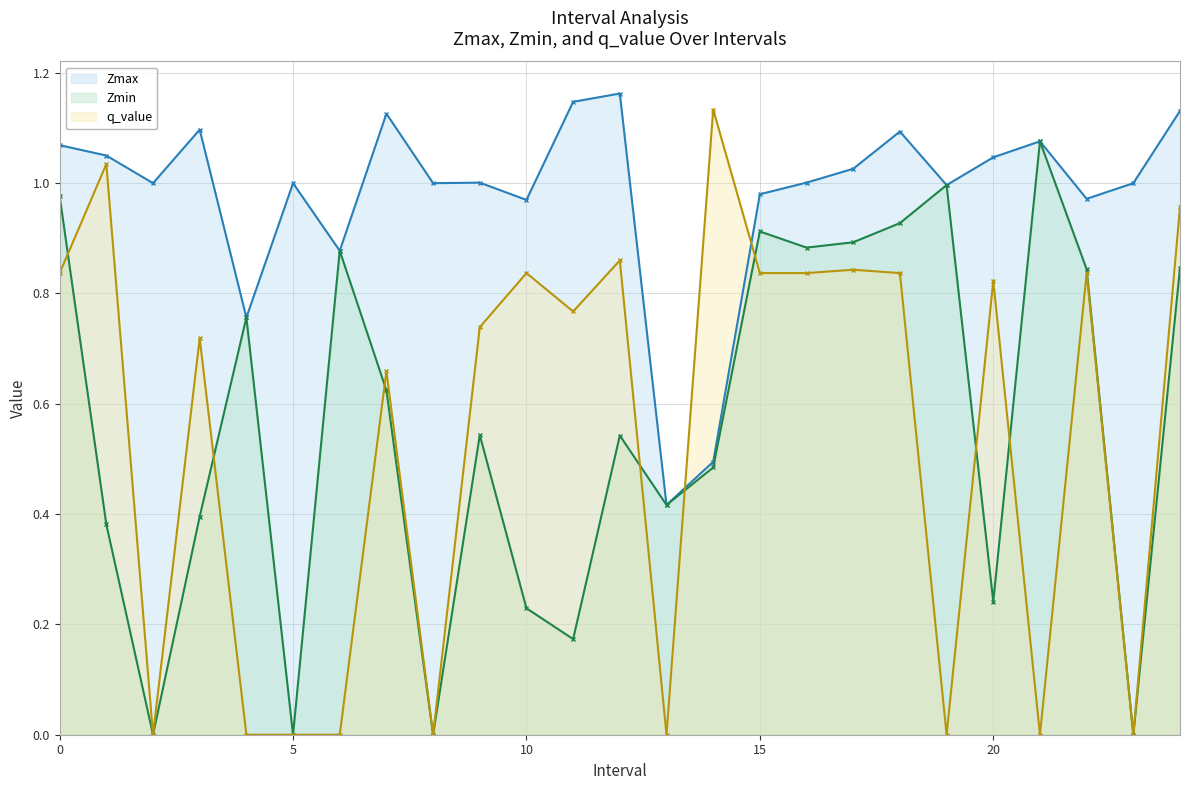

Which series has the largest total across all categories?

Zmax